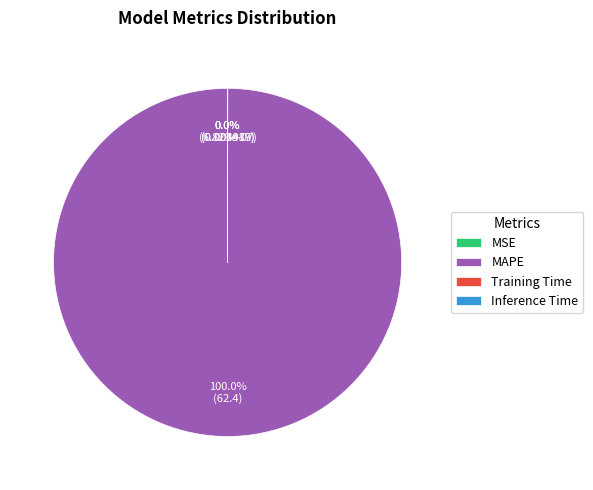

To the nearest percent, what is the difference between the largest and smallest slice percentages?

100%